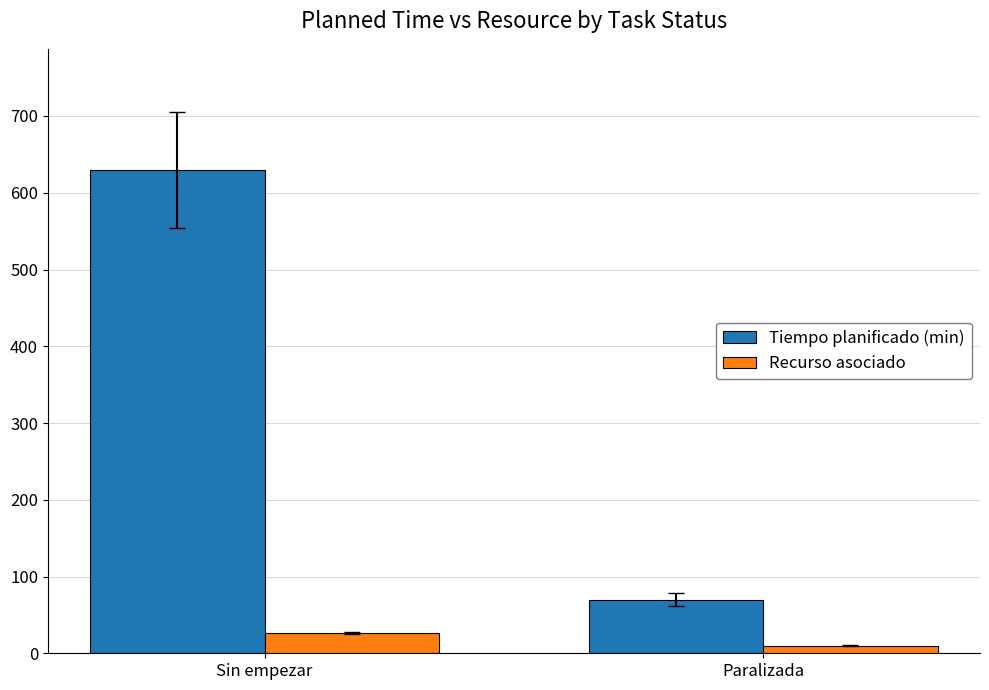

True or false: Recurso asociado has a value of 10 at Paralizada.

True